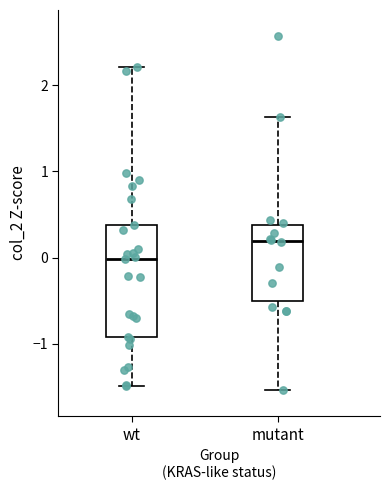

Reading left to right, read every box against the y-axis: the position of its median line, the range the box covers, and the ends of its whiskers. The values are not printed on the chart, so give them approximately, as read against the axis.

wt: median 0.0, box -0.9 to 0.4, whiskers -1.5 to 2.2
mutant: median 0.2, box -0.5 to 0.4, whiskers -1.5 to 1.6